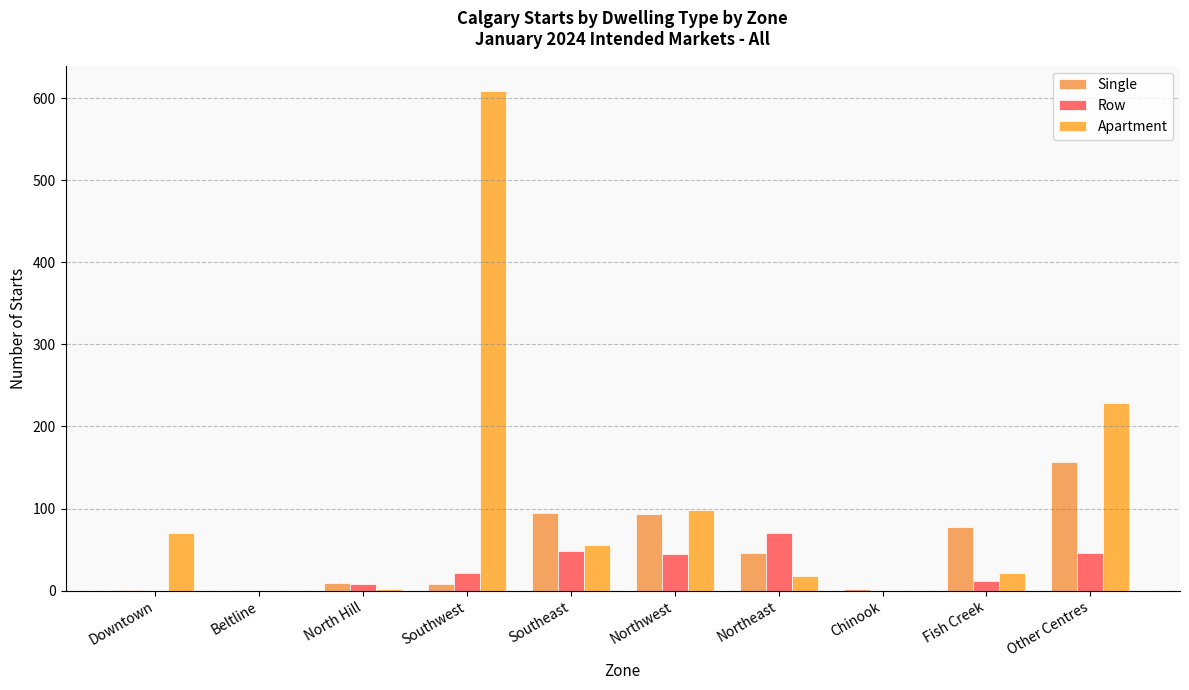

Between Southwest and Northeast, which is larger?

Northeast